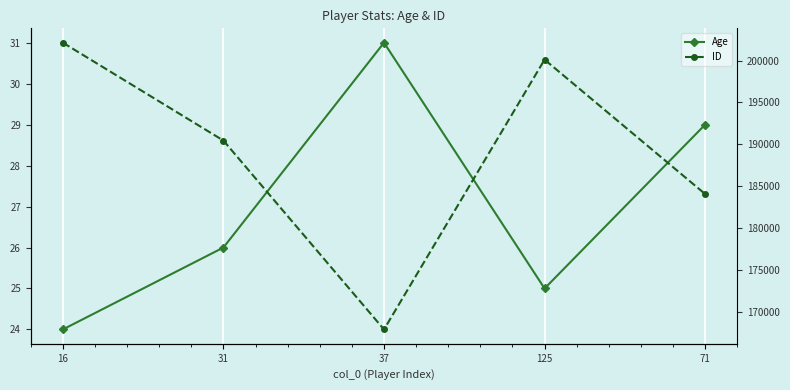

Which has a higher value, 16 or 71?

71